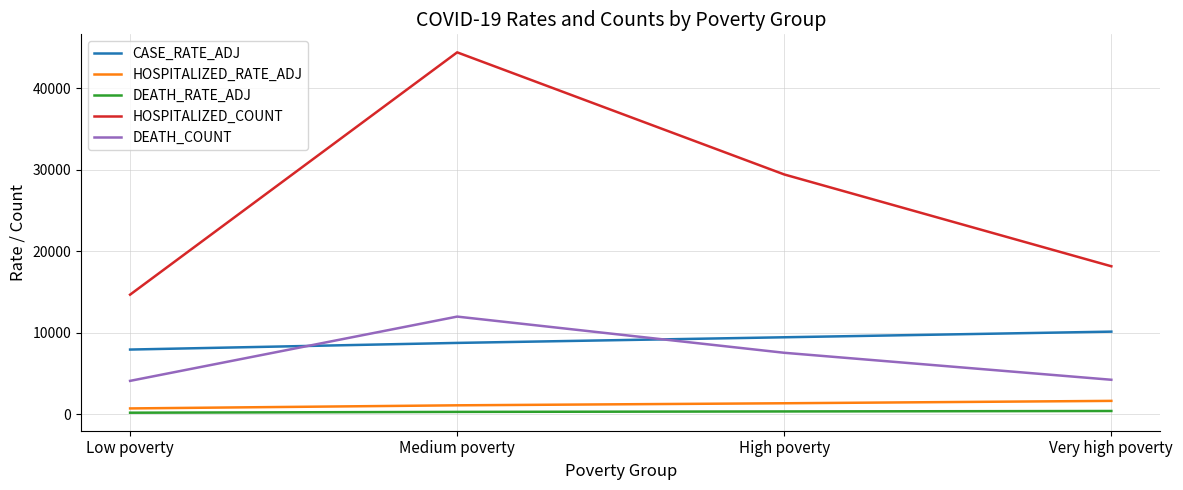

How many lines are shown in the chart?

5